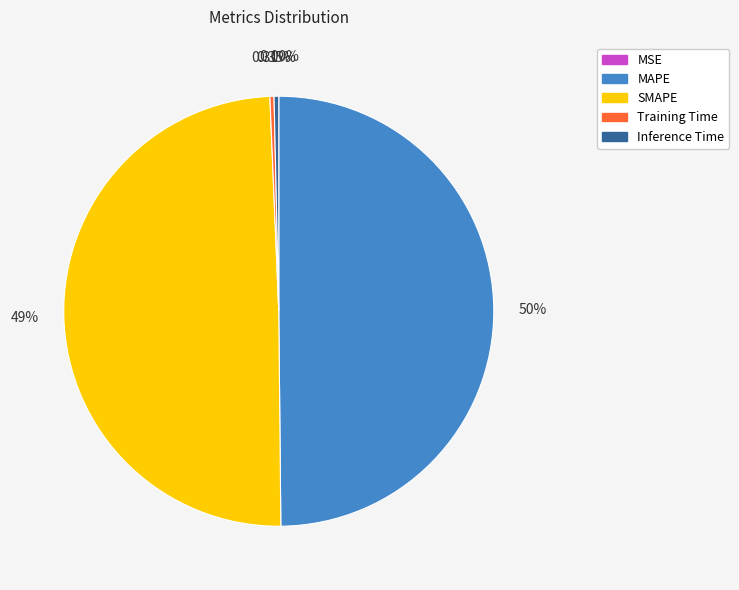

Does Training Time account for over 50% of the chart?

No